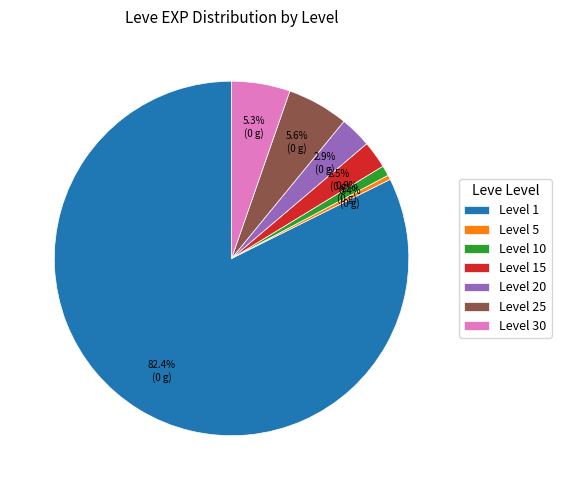

Which slice represents more than half of the pie?

Level 1